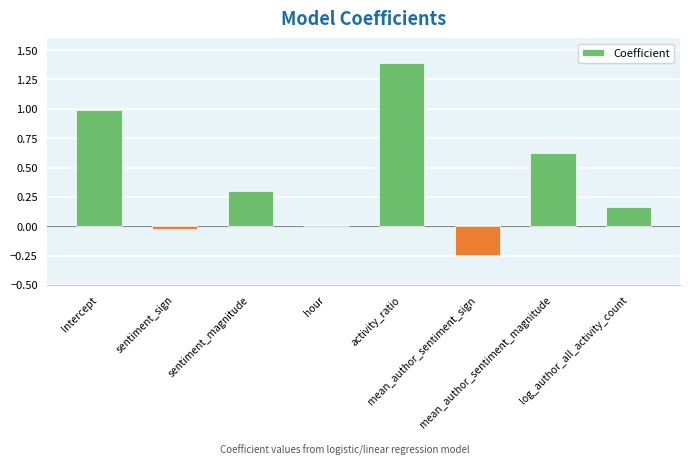

What is the greatest value displayed?

1.4